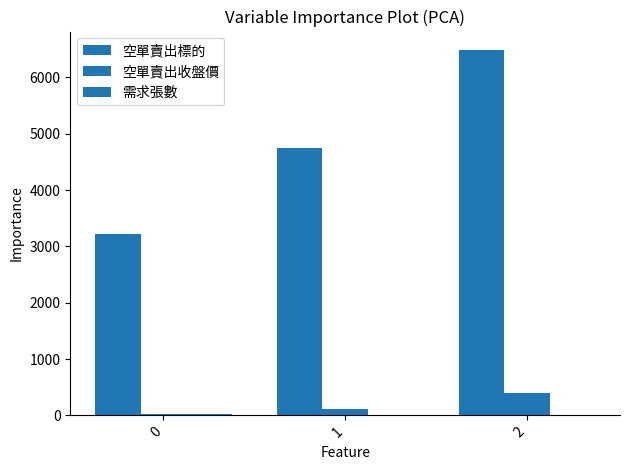

Does the chart contain stacked bars?

No